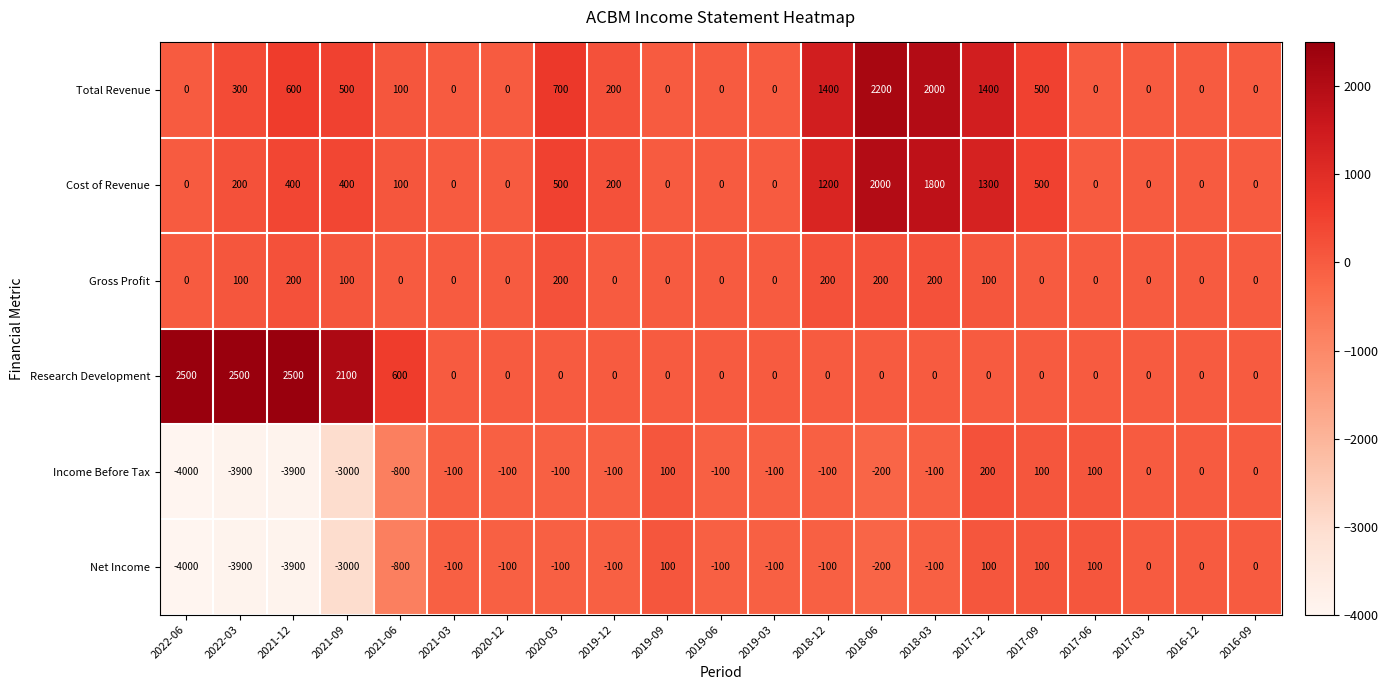

Which series has the widest spread of values?

Income Before Tax